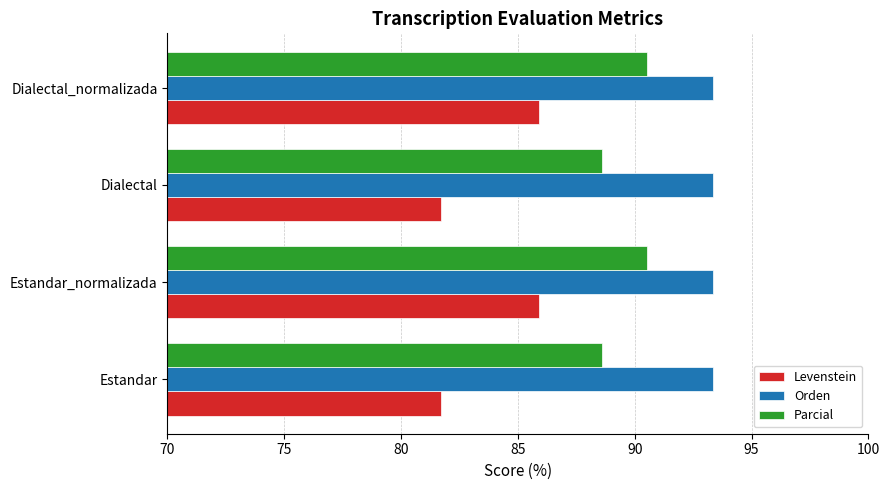

What is the maximum value for Levenstein?

85.9